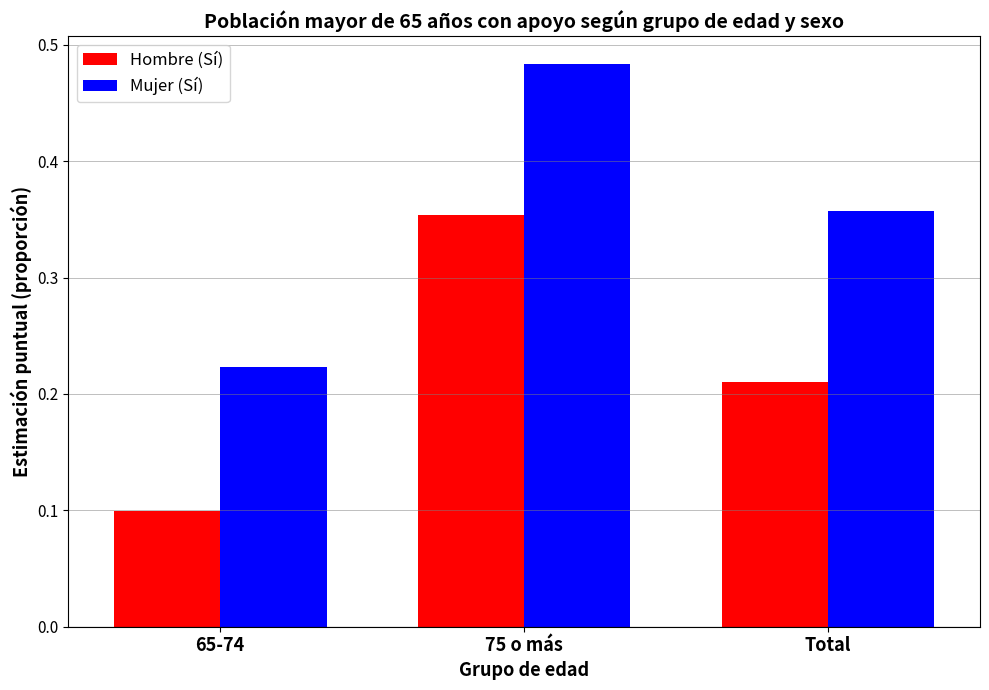

What are all the series names shown in the legend?

Hombre (Sí), Mujer (Sí)